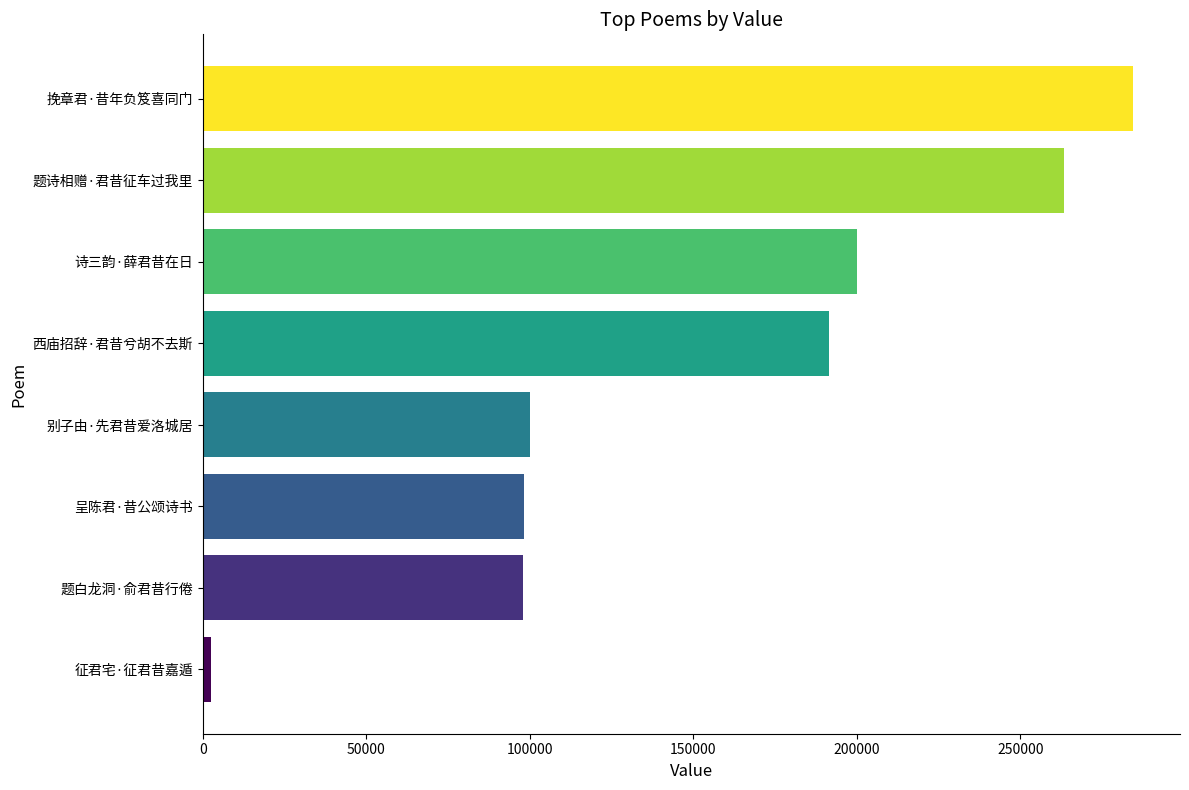

What is the average value?

154784